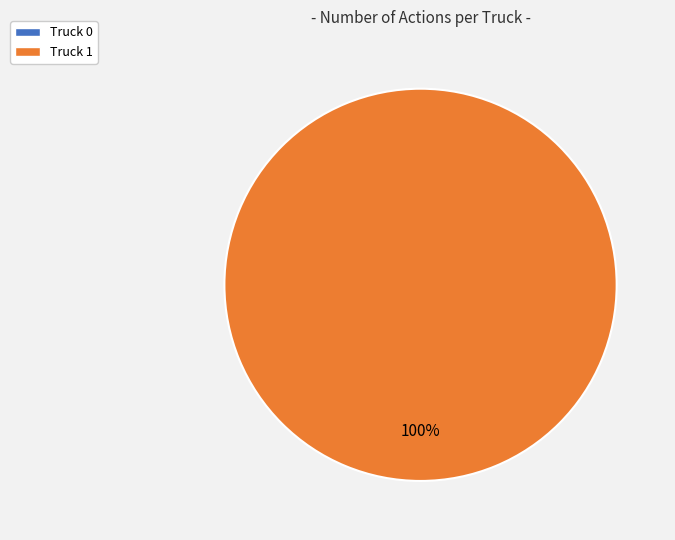

To the nearest percent, what is the difference between the Truck 1 and Truck 0 slice percentages?

100%